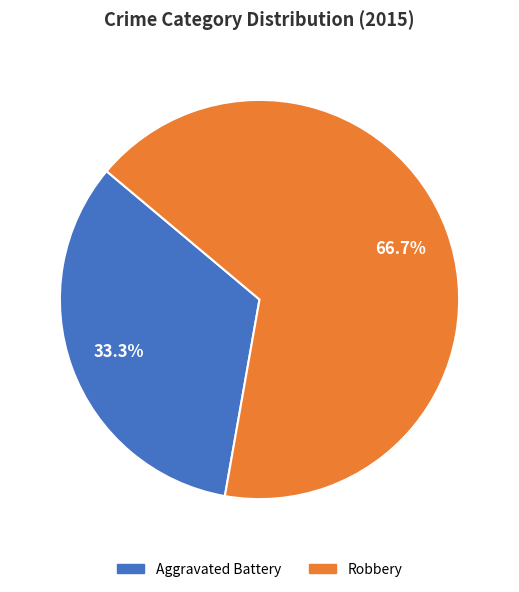

What percentage do Aggravated Battery and Robbery together represent?

100.0%